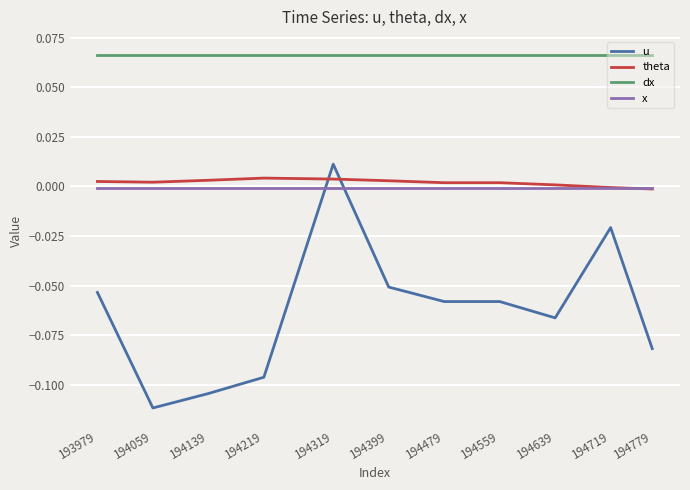

Rank the series by their maximum value, from highest to lowest.

dx, u, theta, x